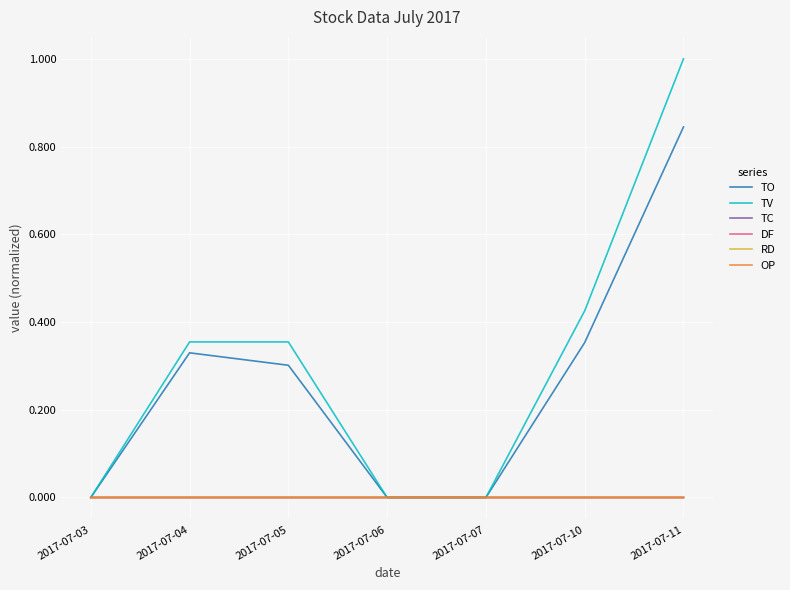

How many series are shown in this chart?

6